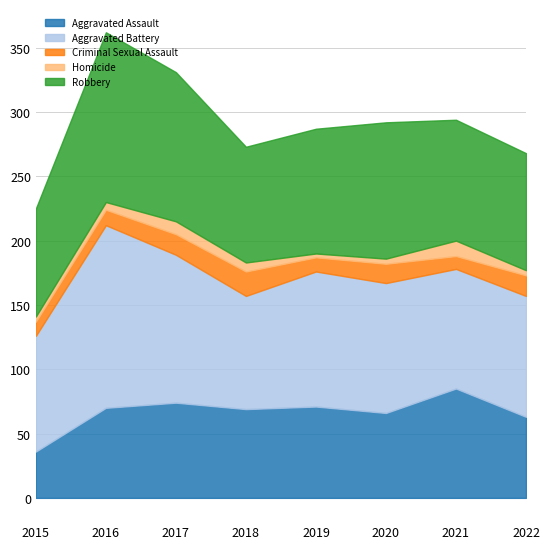

Which series has the largest total across all categories?

Aggravated Battery